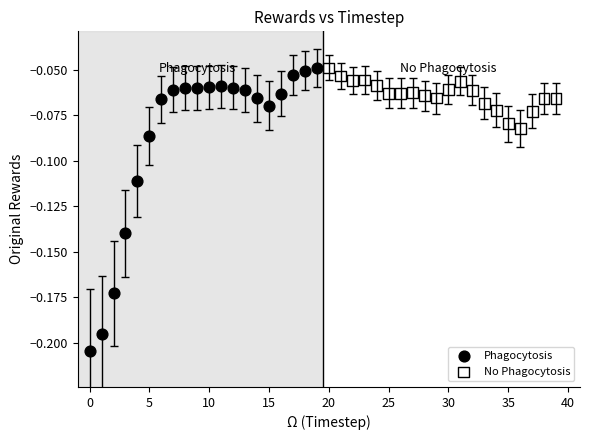

Which series contains the lowest Y value?

Phagocytosis